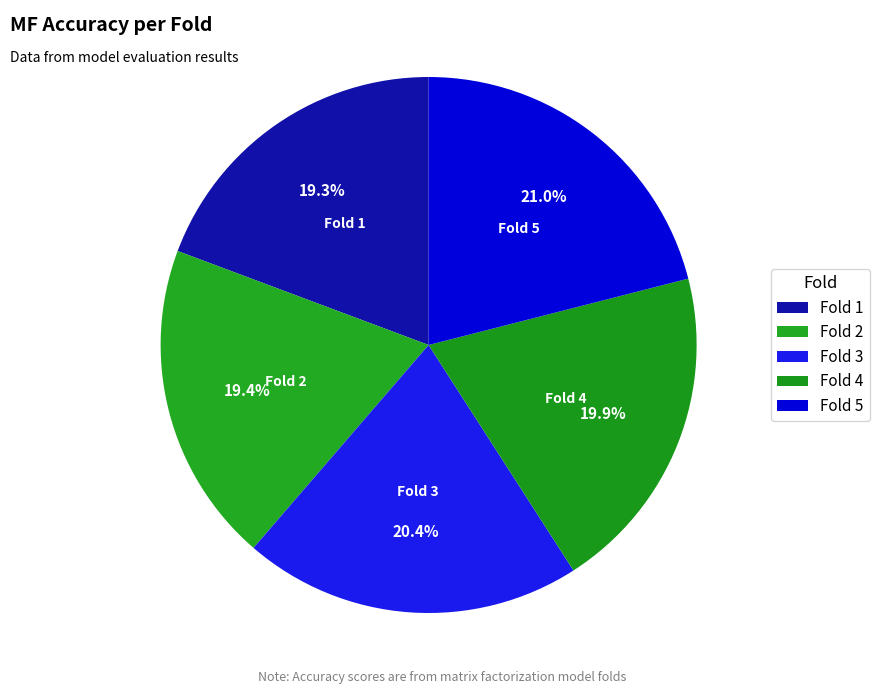

Between Fold 5 and Fold 2, which is larger?

Fold 5